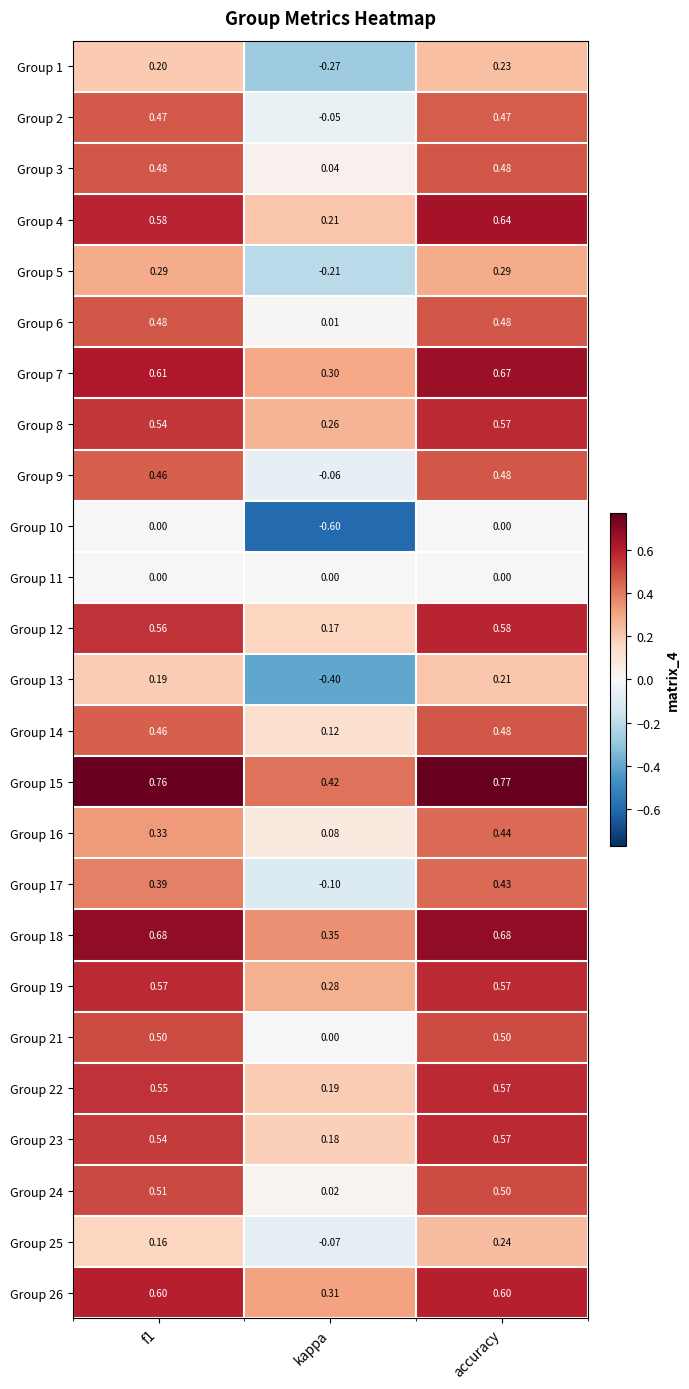

Between kappa and accuracy, which series saw the biggest shift?

Group 13